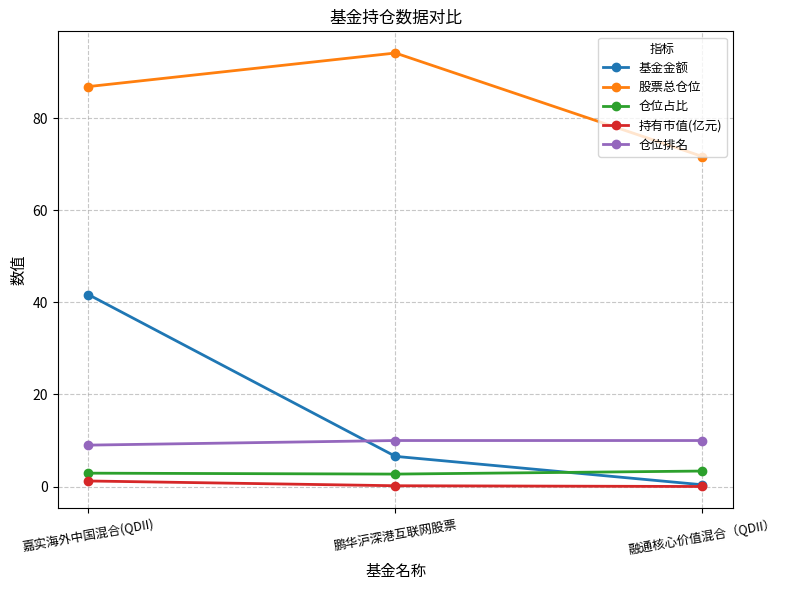

What is the difference between the 仓位排名 values at 融通核心价值混合（QDII） and 嘉实海外中国混合(QDII)?

1.0